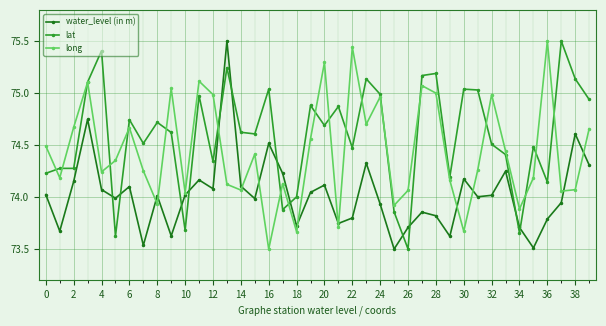

How many data points does each series have?

40